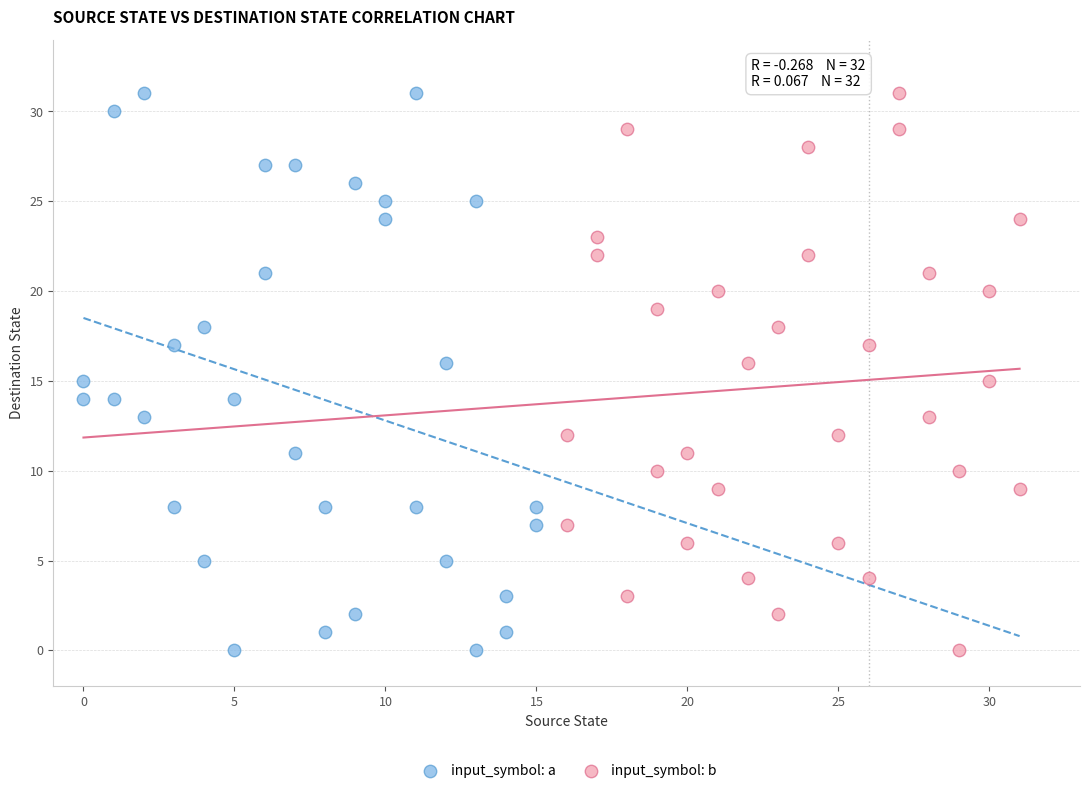

Which series has the widest spread of Y values?

input_symbol: a